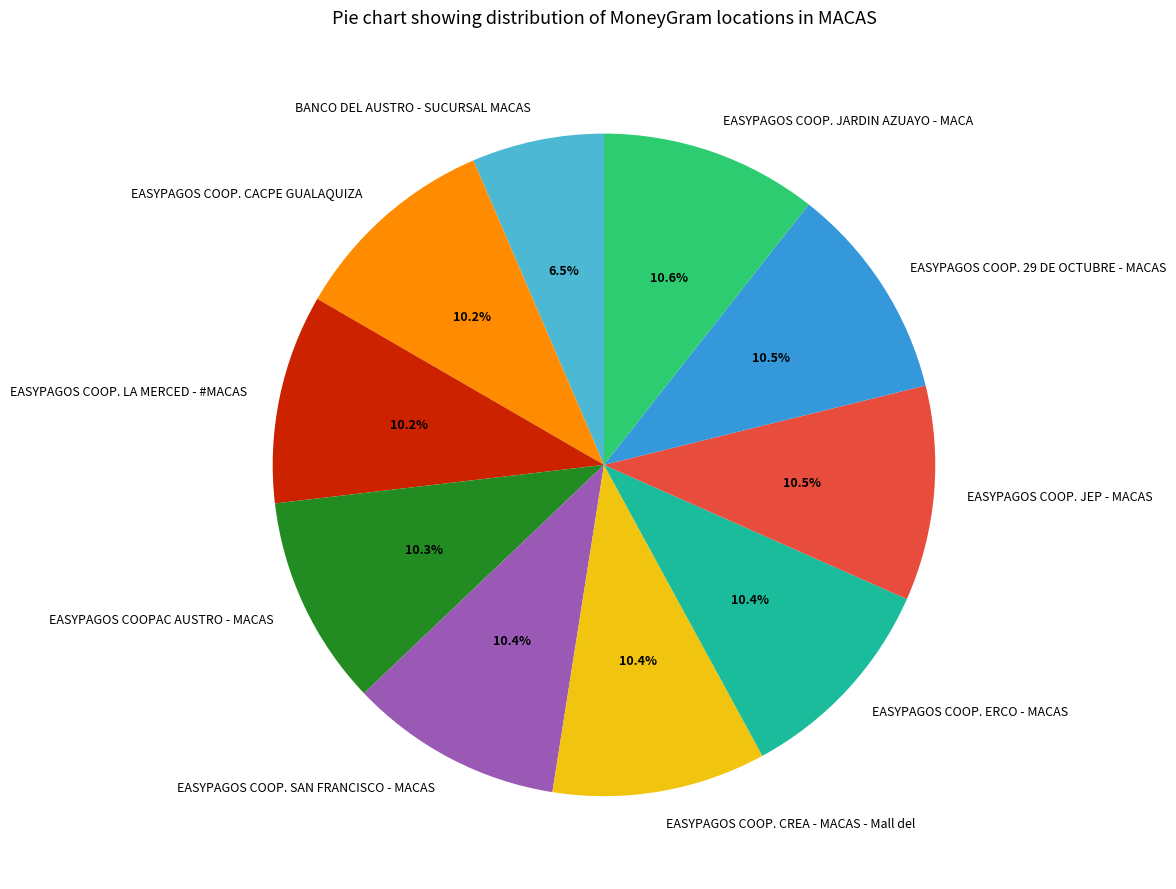

To the nearest percent, what percentage of the pie is EASYPAGOS COOP. SAN FRANCISCO - MACAS?

10%